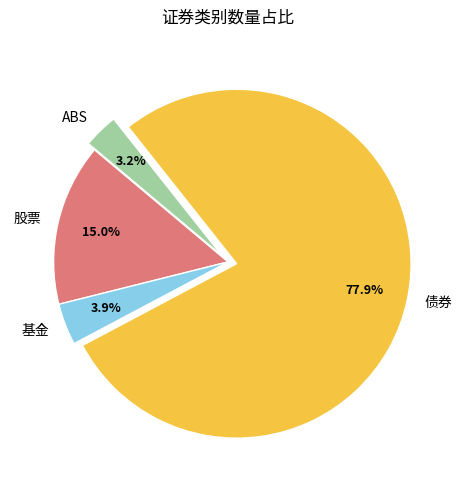

Combined, do 基金 and ABS account for over 50%?

No